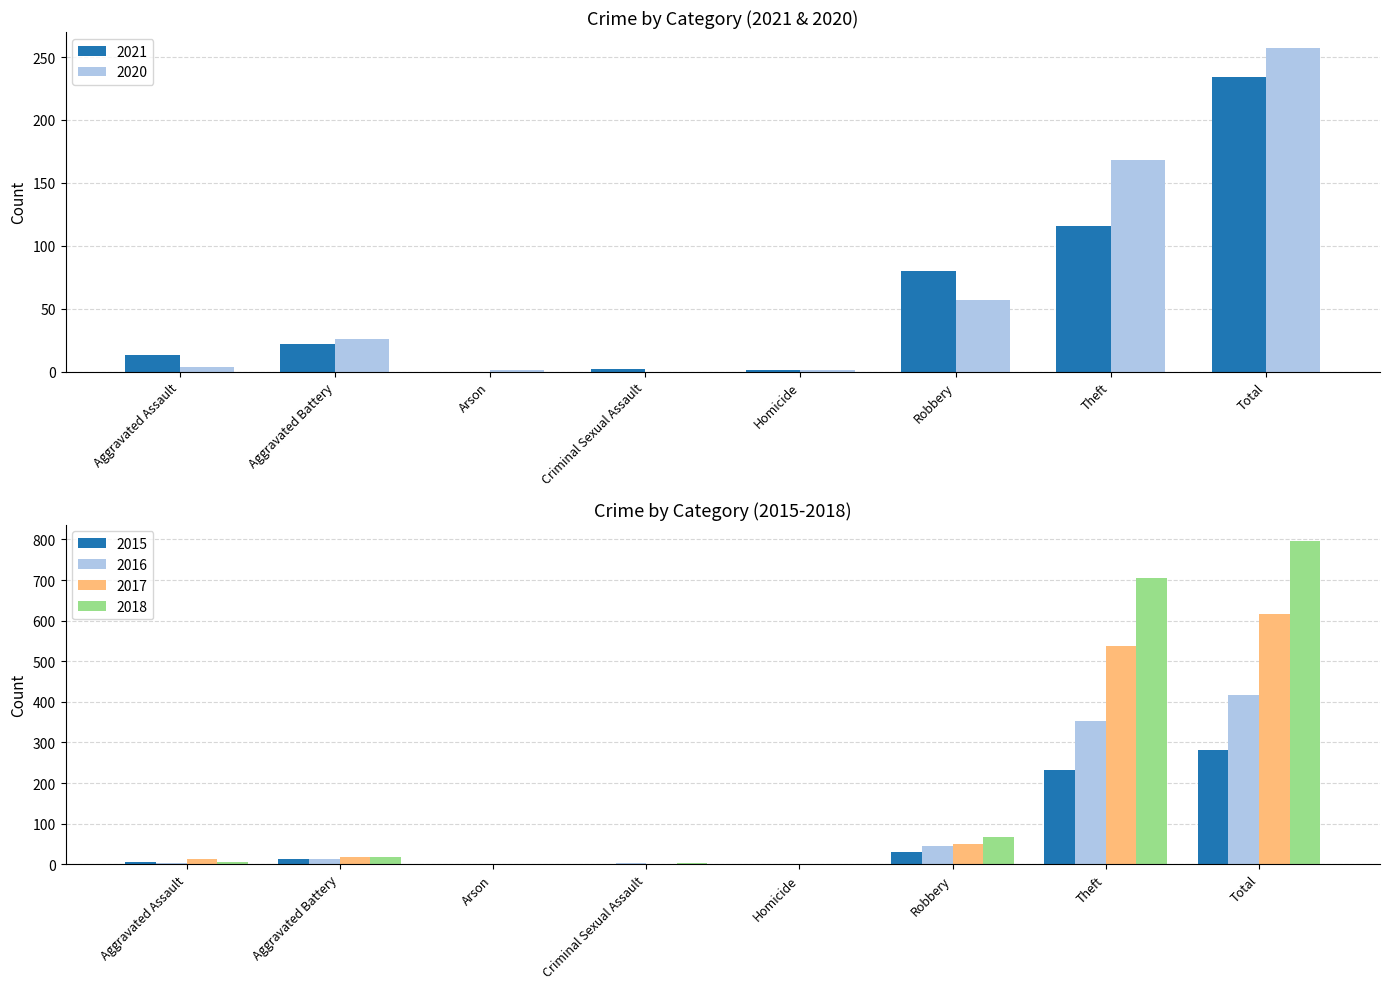

Reading left to right, what are all the values shown in this chart?

2021: Aggravated Assault=13	Aggravated Battery=22	Arson=0	Criminal Sexual Assault=2	Homicide=1	Robbery=80	Theft=116	Total=234
2020: Aggravated Assault=4	Aggravated Battery=26	Arson=1	Criminal Sexual Assault=0	Homicide=1	Robbery=57	Theft=168	Total=257
2015: Aggravated Assault=6	Aggravated Battery=13	Arson=0	Criminal Sexual Assault=0	Homicide=0	Robbery=30	Theft=233	Total=282
2016: Aggravated Assault=3	Aggravated Battery=13	Arson=0	Criminal Sexual Assault=2	Homicide=0	Robbery=44	Theft=354	Total=416
2017: Aggravated Assault=12	Aggravated Battery=17	Arson=0	Criminal Sexual Assault=1	Homicide=0	Robbery=49	Theft=538	Total=617
2018: Aggravated Assault=5	Aggravated Battery=18	Arson=0	Criminal Sexual Assault=2	Homicide=0	Robbery=67	Theft=705	Total=797